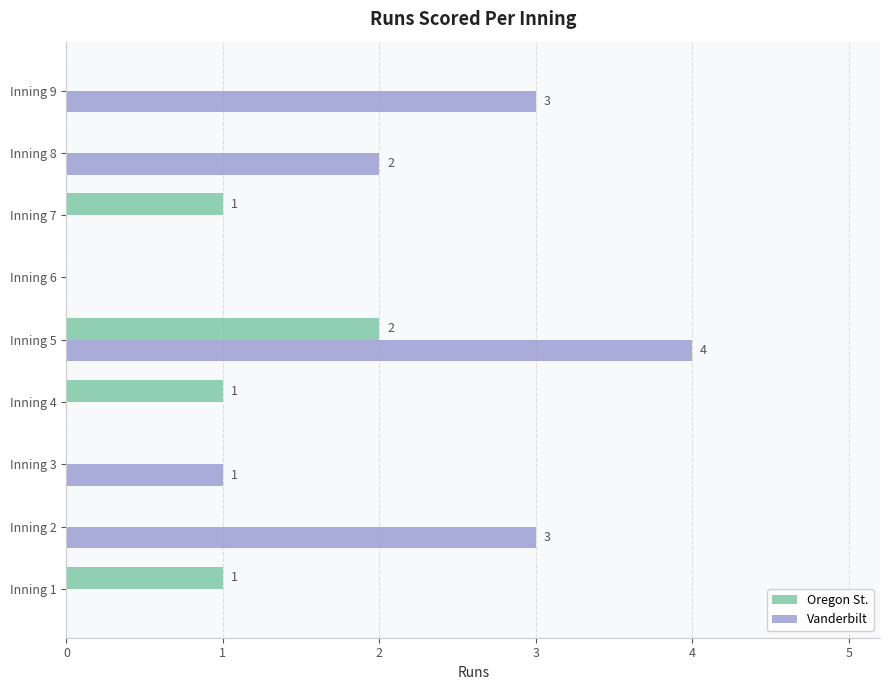

At which category is the sum across all series the highest?

Inning 5